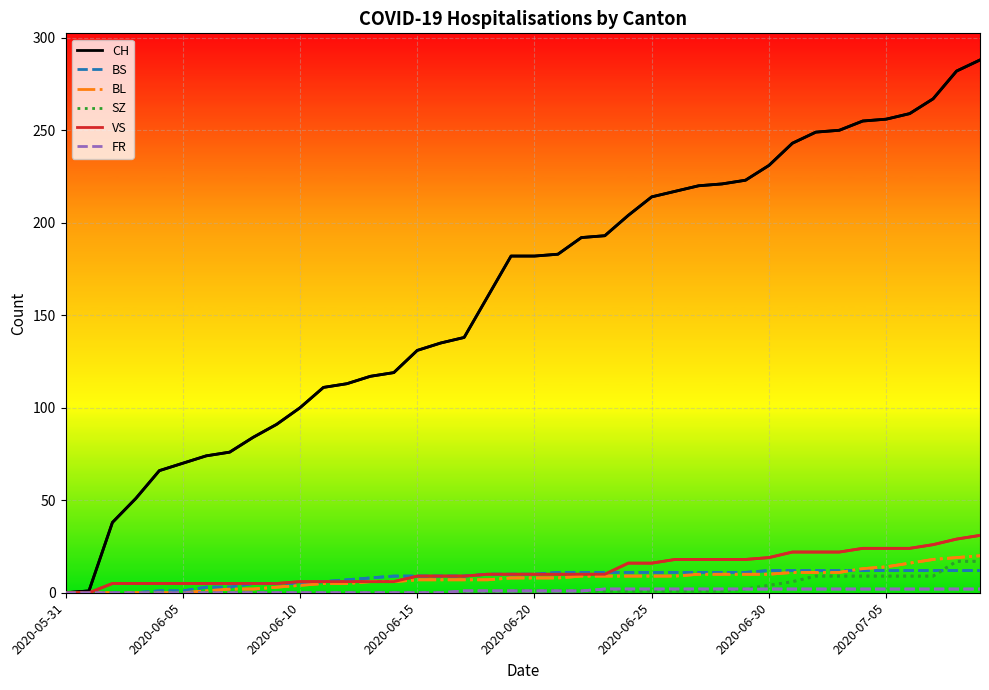

Between 8 and 26, which is larger?

26